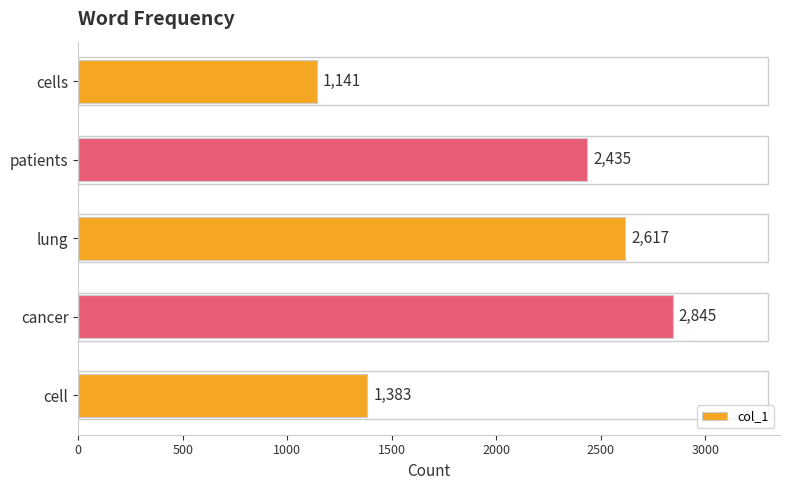

Rank the categories by value from highest to lowest.

cancer, lung, patients, cell, cells